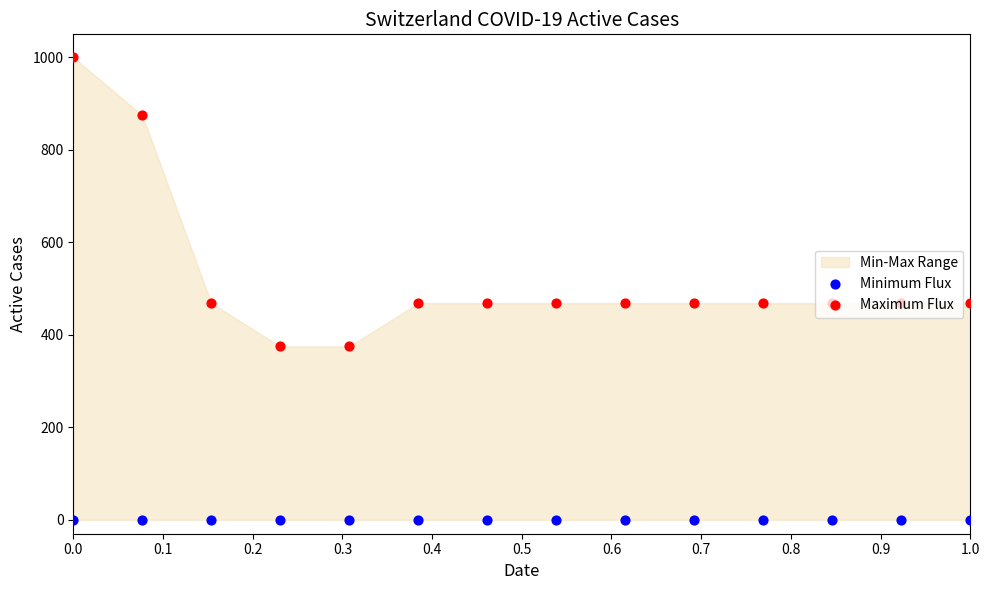

Is the value of Maximum Flux at 0.3 greater than the value of Minimum Flux at 0.9?

Yes